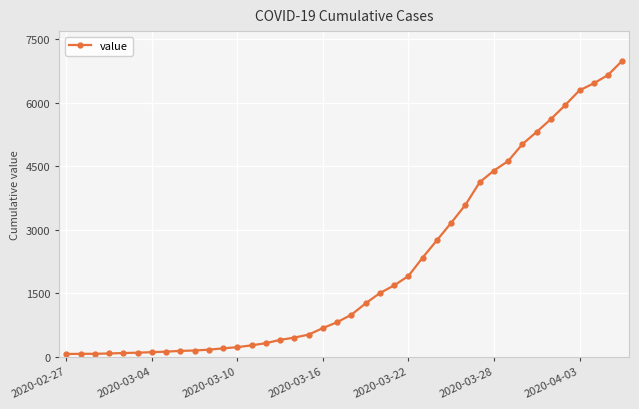

What is the maximum value shown in the chart?

6995